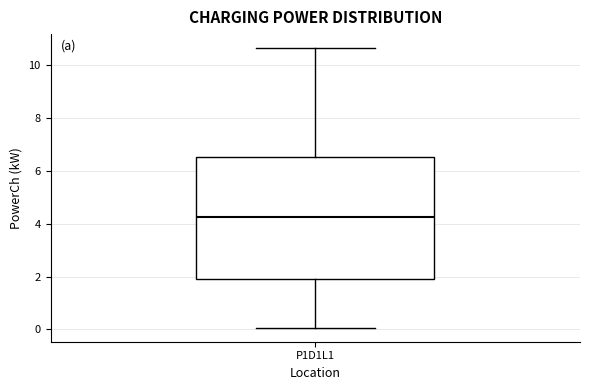

Read this box plot against the y-axis: the position of the median line, the range covered by the box, and the ends of both whiskers. The values are not printed on the chart, so give them approximately, as read against the axis.

median 4.2, box 2.0 to 6.6, whiskers 0.0 to 10.6